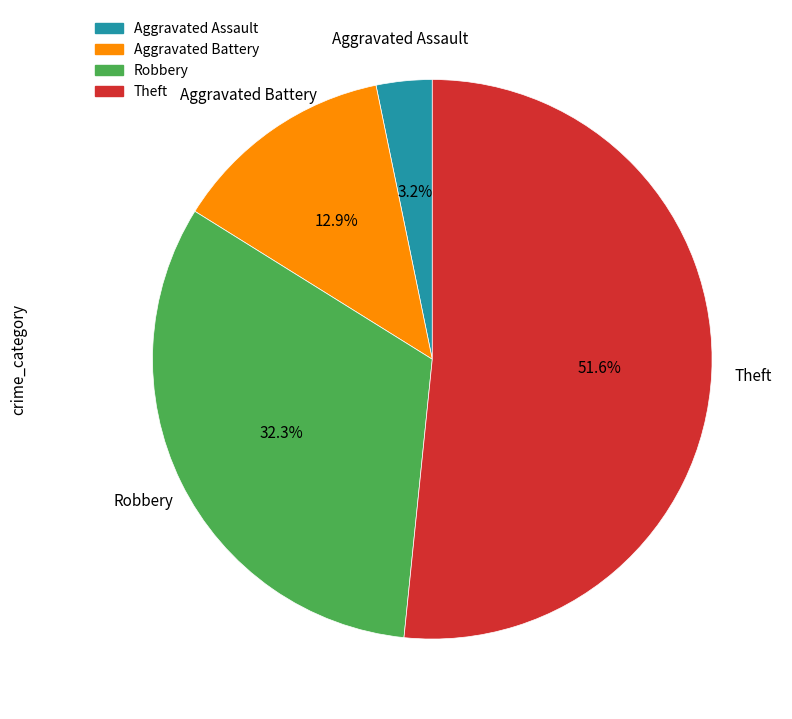

What percentage is the Theft slice, to the nearest percent?

52%